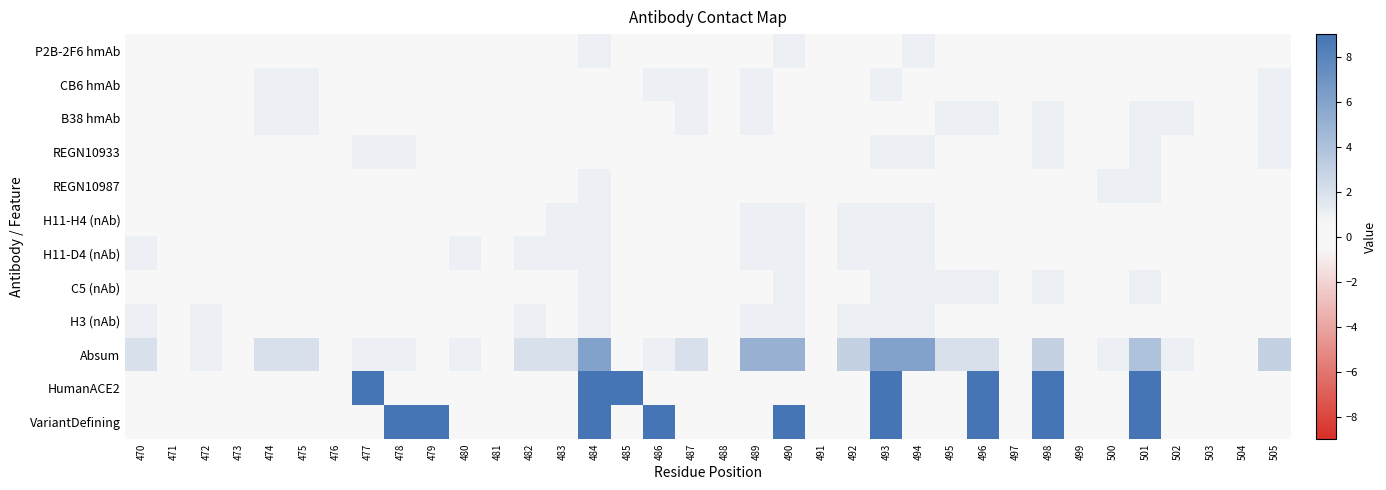

Which series has the largest total across all categories?

VariantDefining